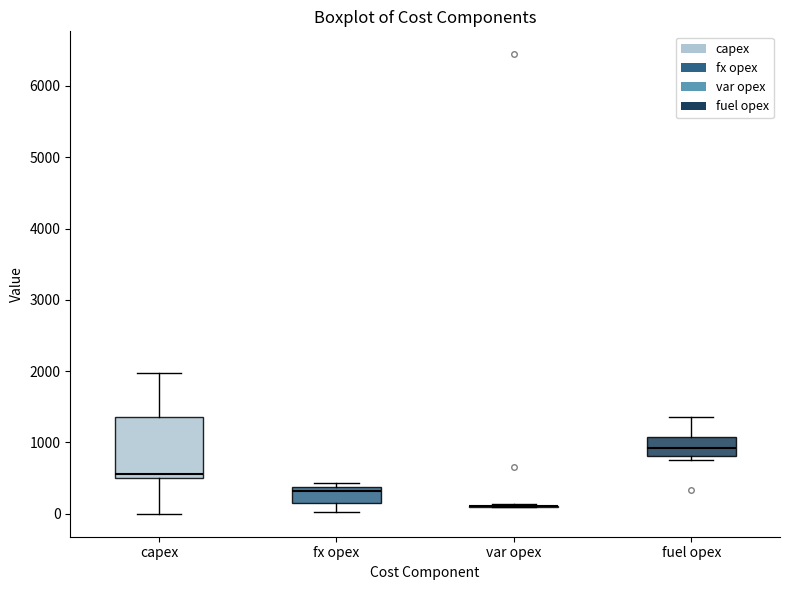

Where does the median line of the box for fuel opex sit on the y-axis? The values are not printed on the chart, so give them approximately, as read against the axis.

900